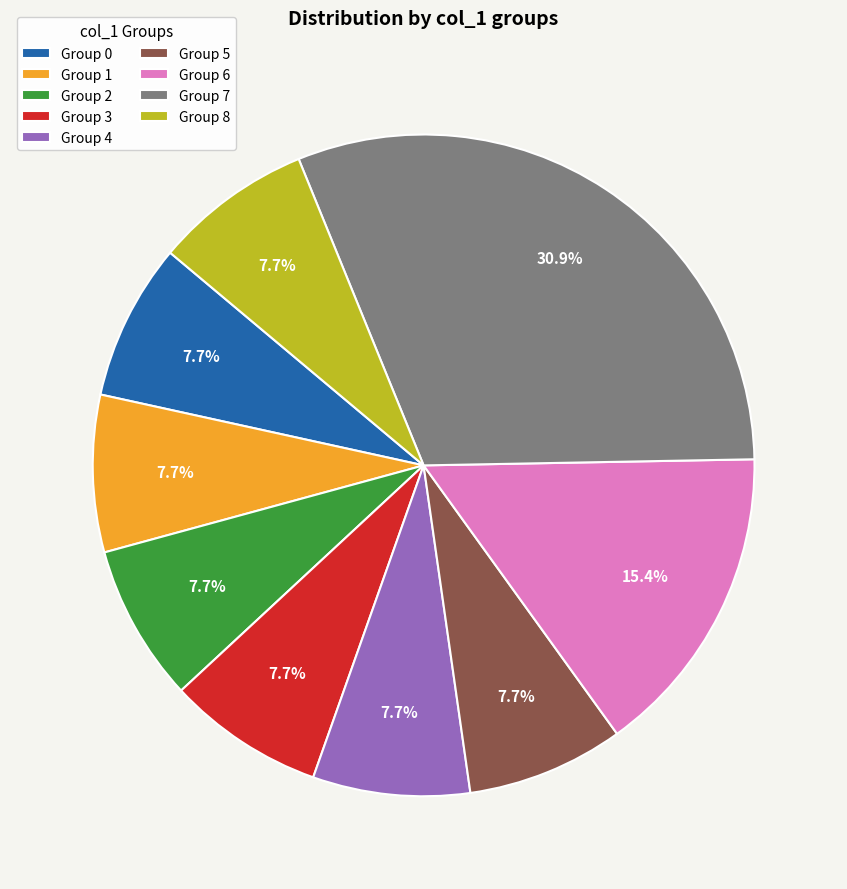

Which category has the biggest portion of the pie?

Group 7